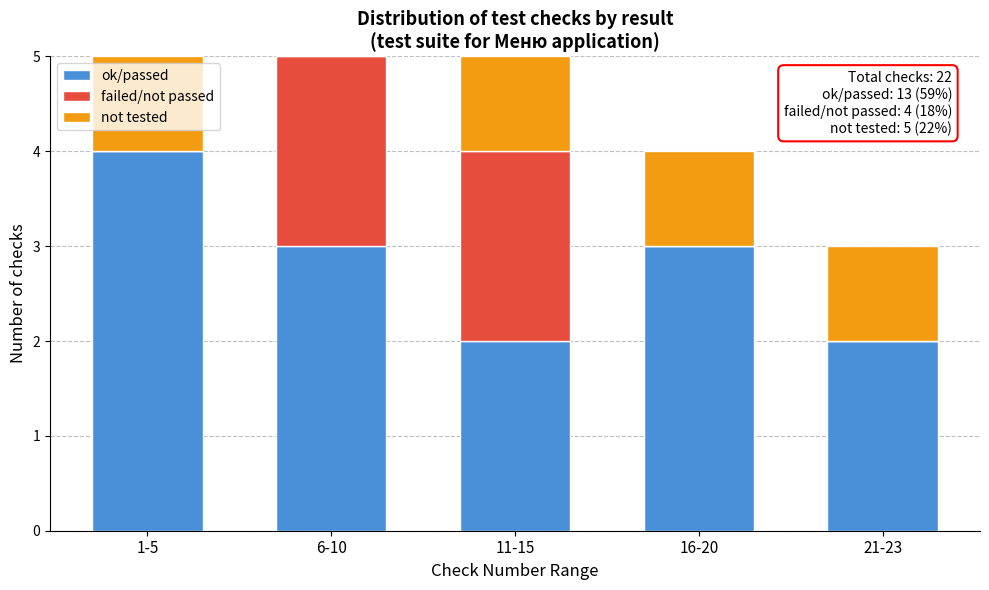

Reading right to left, list the values for the ok/passed series.

21-23=2	16-20=3	11-15=2	6-10=3	1-5=4